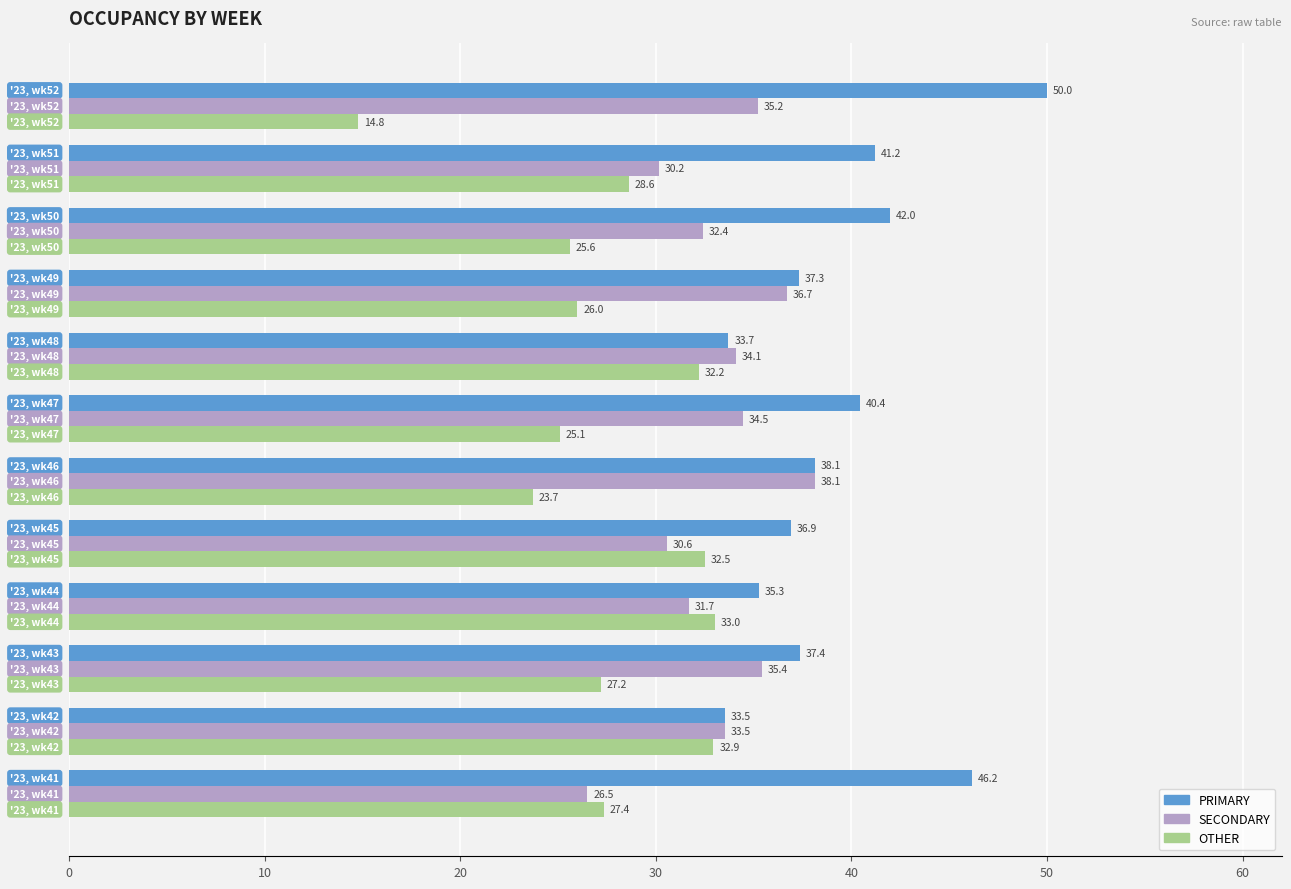

What is the maximum value for PRIMARY?

50.0